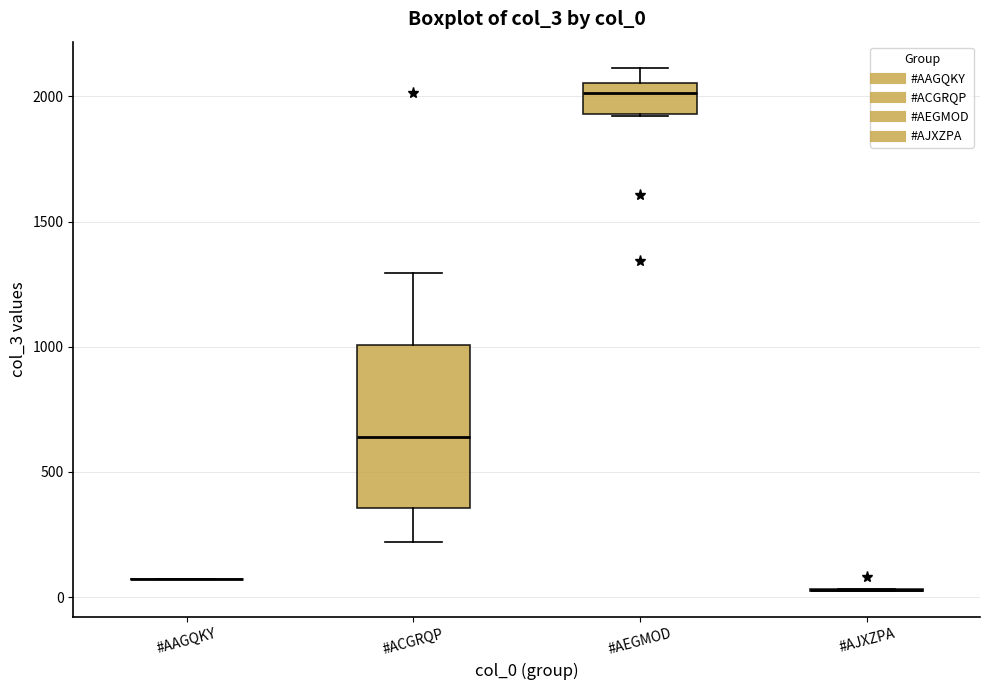

Reading left to right, read every box against the y-axis: the position of its median line, the range the box covers, and the ends of its whiskers. The values are not printed on the chart, so give them approximately, as read against the axis.

#AAGQKY: box collapsed to a line at 50, whiskers 50 to 50
#ACGRQP: median 650, box 350 to 1000, whiskers 200 to 1300
#AEGMOD: median 2000, box 1950 to 2050, whiskers 1900 to 2100
#AJXZPA: box collapsed to a line at 50, whiskers 0 to 50